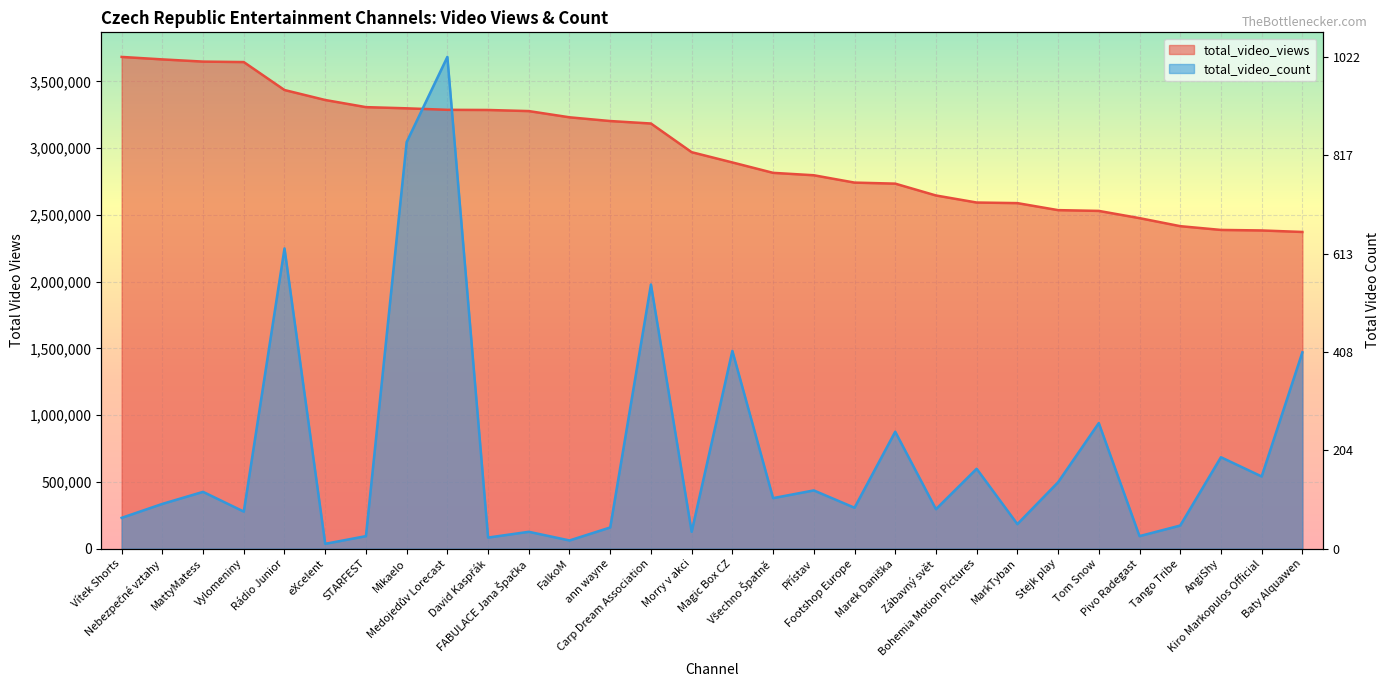

Where is total_video_views nearest to the value 3028210?

Morry v akci